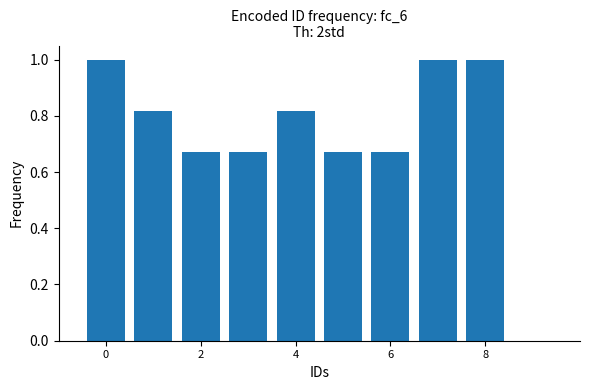

What is the value of the 8th bar from the left?

1.0